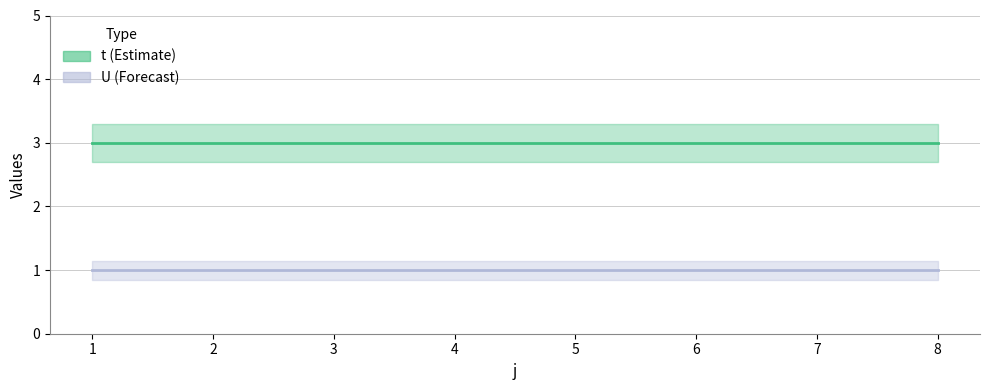

What is the value of the U point at the 1st from the left?

1